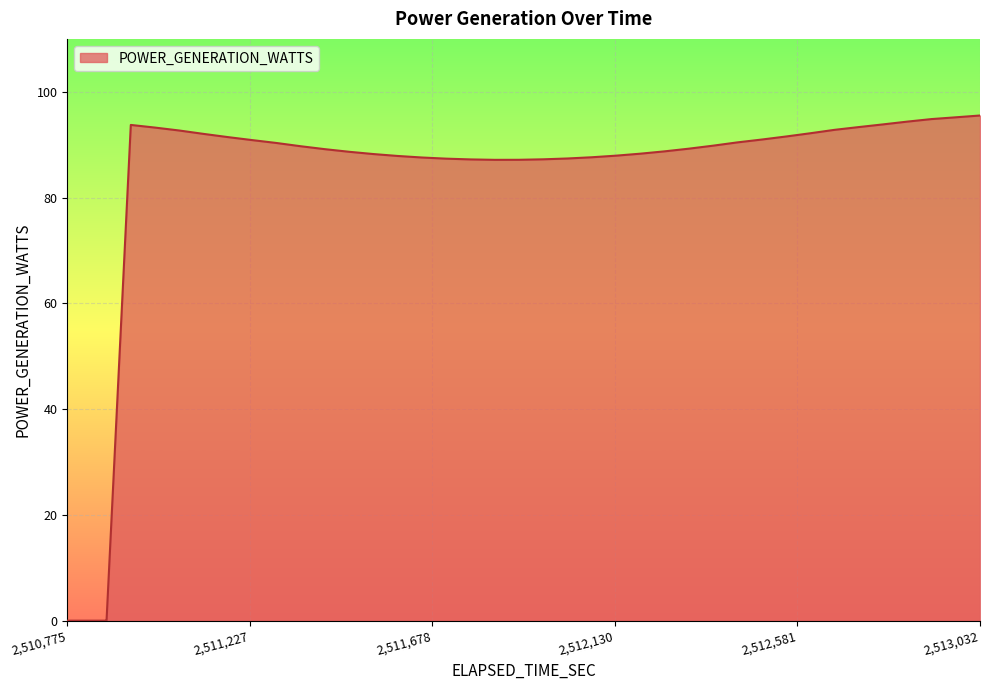

What is the maximum value shown in the chart?

95.5